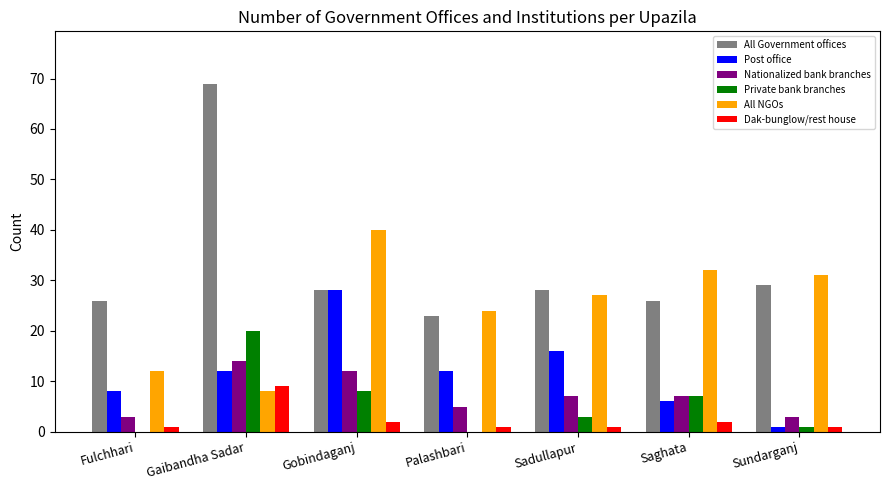

How many data points does each series have?

7